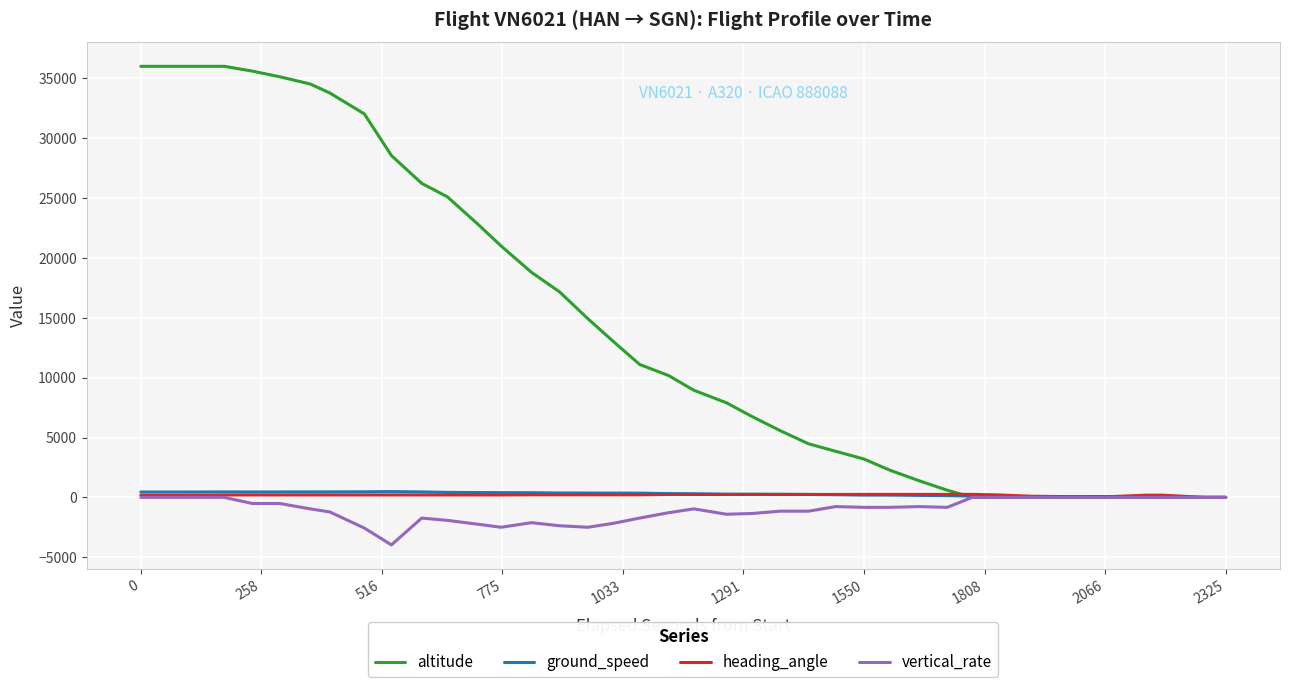

After their last crossing, which series has the higher values: altitude or ground_speed?

ground_speed